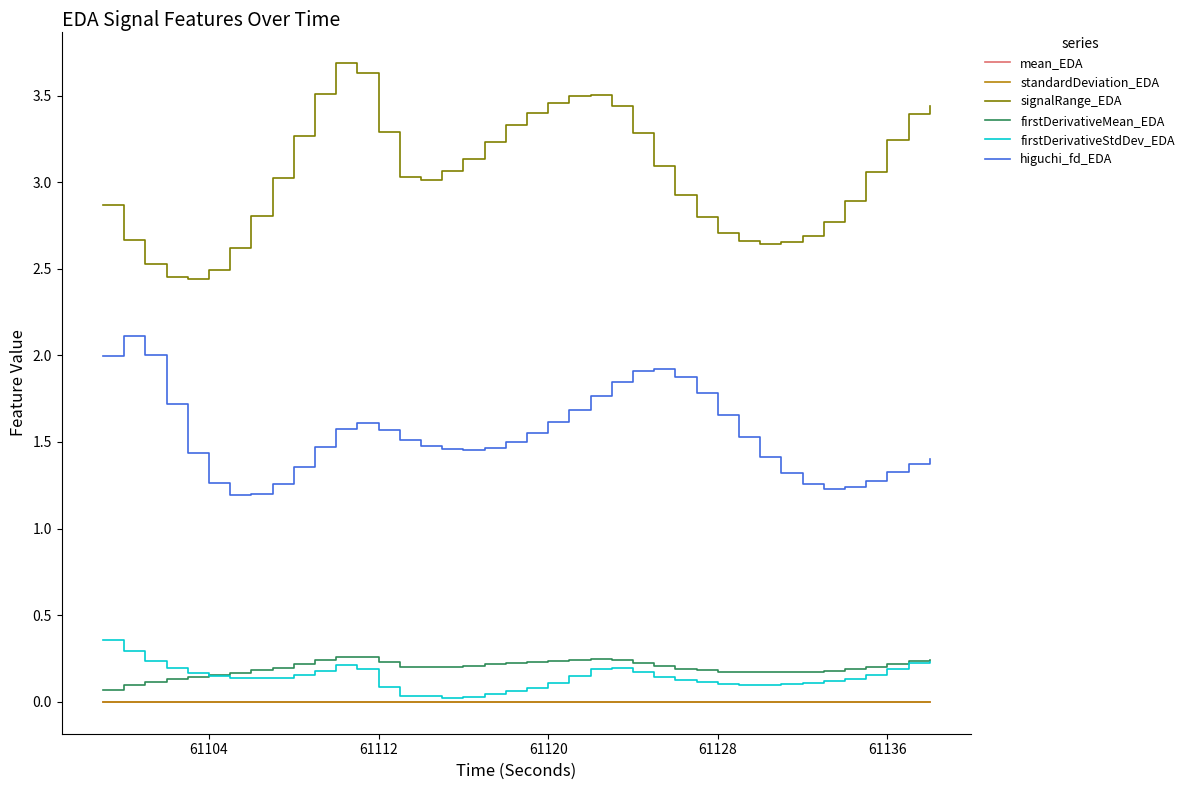

Which series has the largest total across all categories?

signalRange_EDA